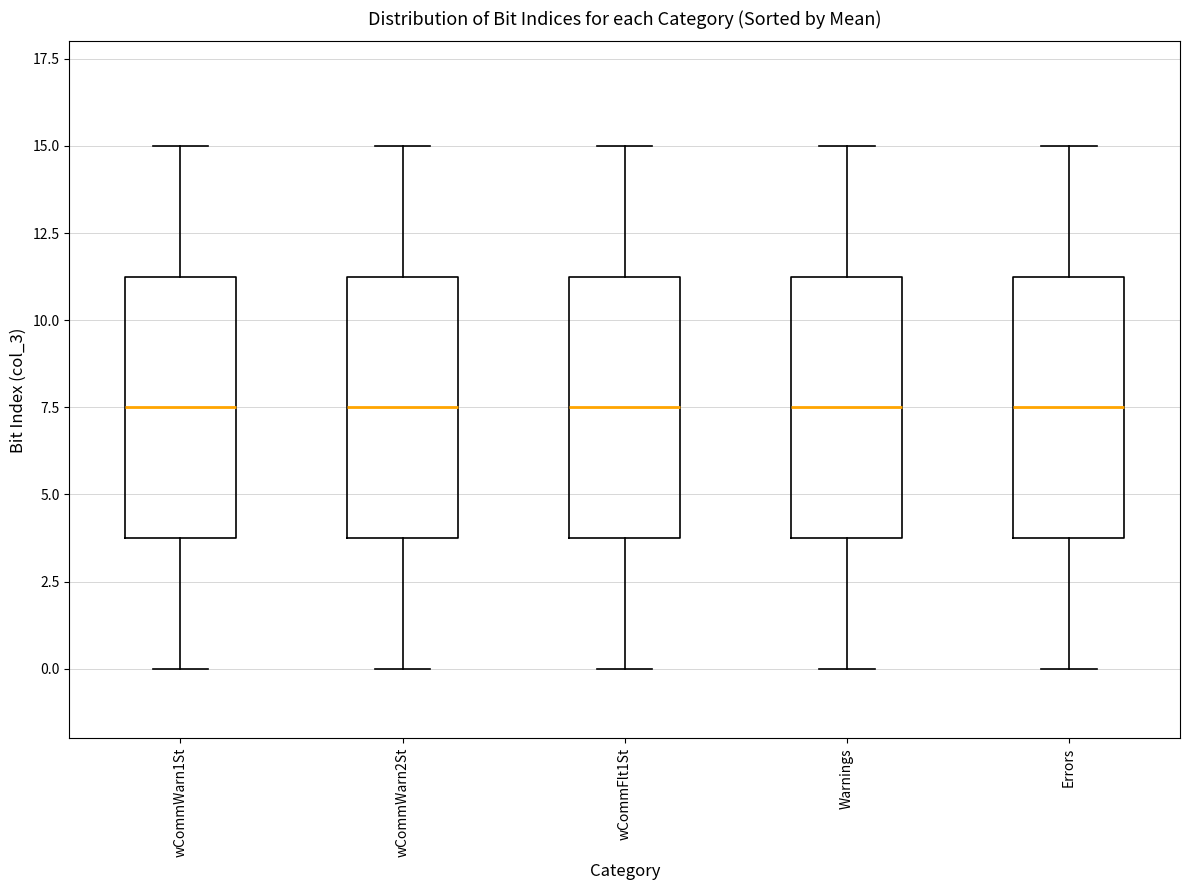

Reading left to right, read every box against the y-axis: the position of its median line, the range the box covers, and the ends of its whiskers. The values are not printed on the chart, so give them approximately, as read against the axis.

wCommWarn1St: median 7.5, box 4.0 to 11.5, whiskers 0.0 to 15.0
wCommWarn2St: median 7.5, box 4.0 to 11.5, whiskers 0.0 to 15.0
wCommFlt1St: median 7.5, box 4.0 to 11.5, whiskers 0.0 to 15.0
Warnings: median 7.5, box 4.0 to 11.5, whiskers 0.0 to 15.0
Errors: median 7.5, box 4.0 to 11.5, whiskers 0.0 to 15.0